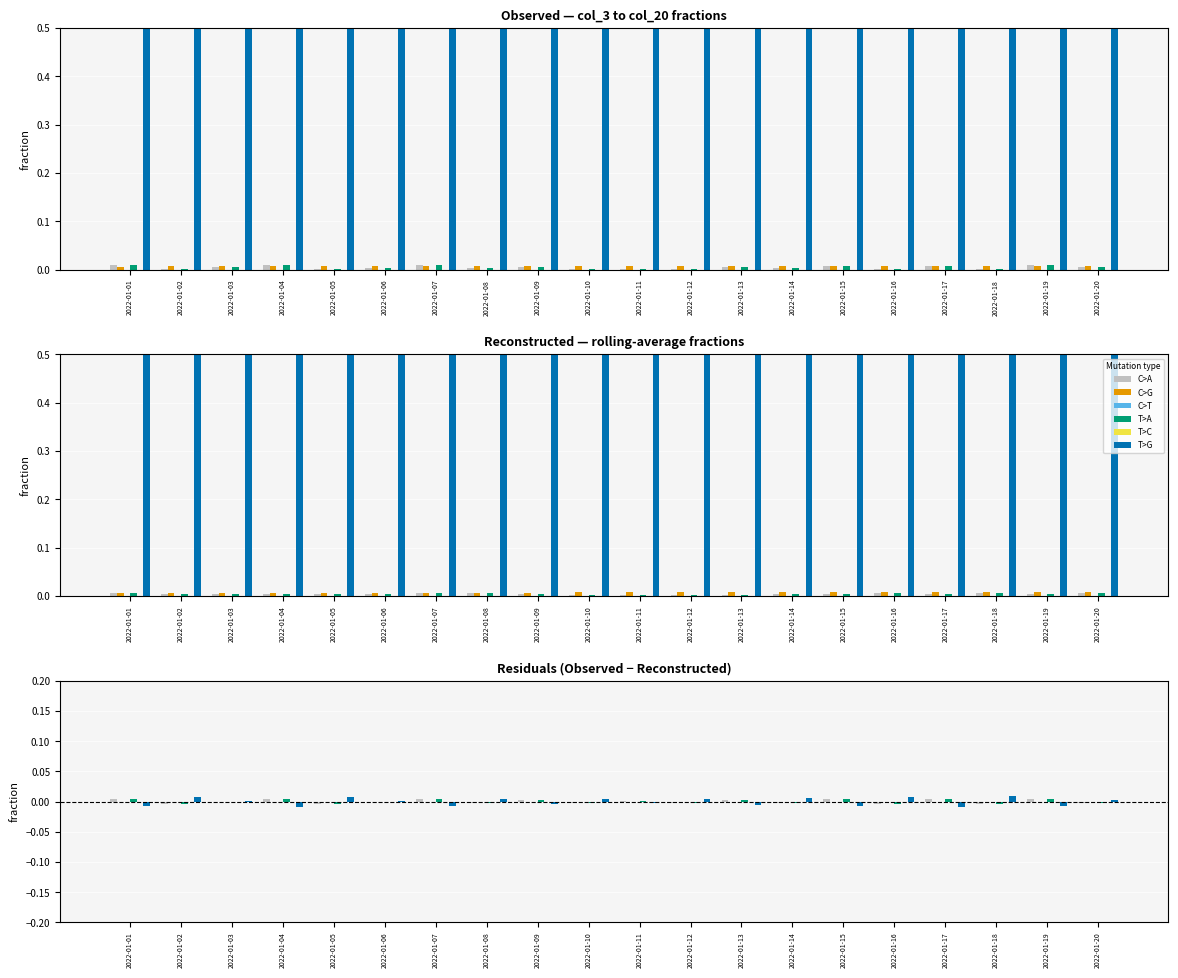

Where is C>G nearest to the value 0?

2022-01-08